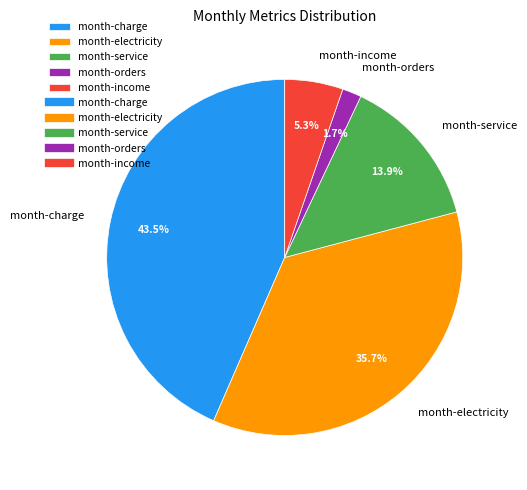

Which category has the biggest portion of the pie?

month-charge